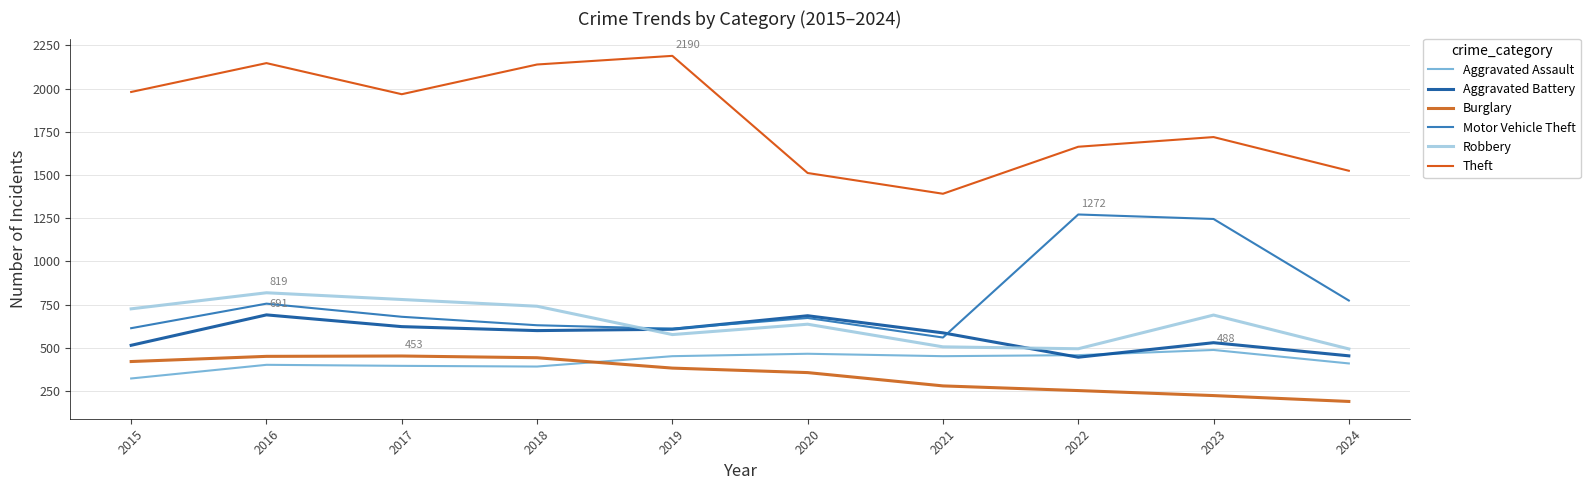

At which label does Motor Vehicle Theft reach its peak?

2022